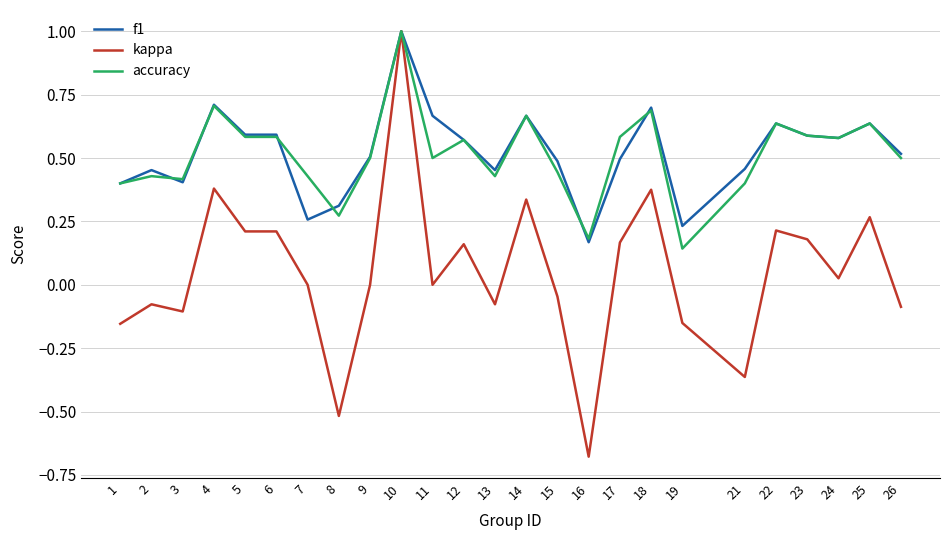

At 17, list the series in order from largest to smallest.

accuracy, f1, kappa